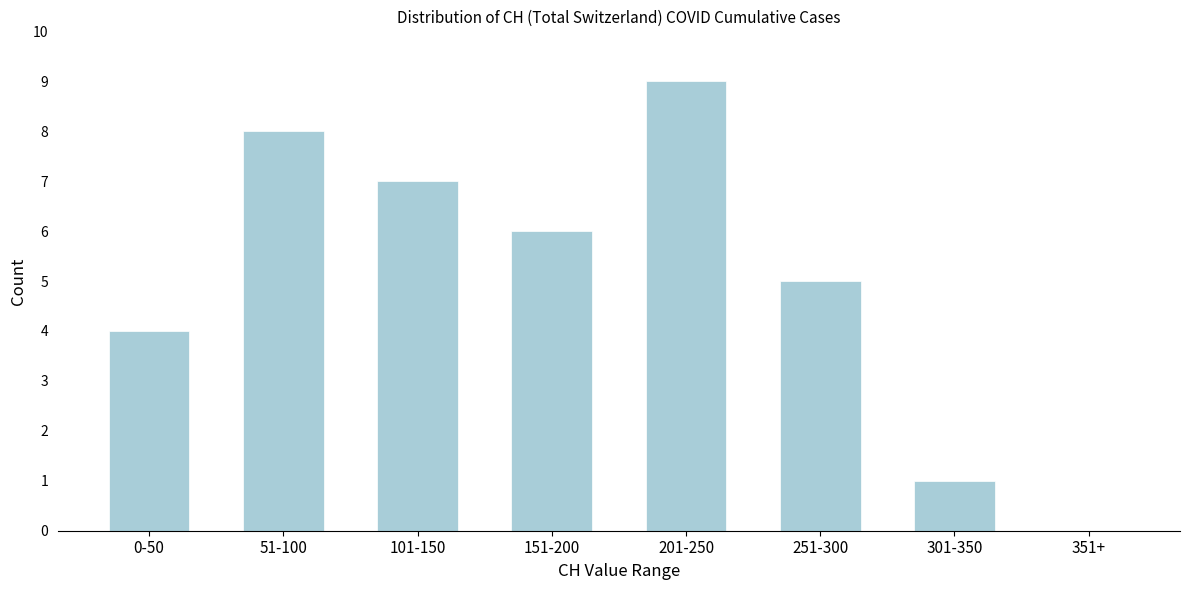

Reading right to left, what are all the values shown in this chart?

351+=0	301-350=1	251-300=5	201-250=9	151-200=6	101-150=7	51-100=8	0-50=4